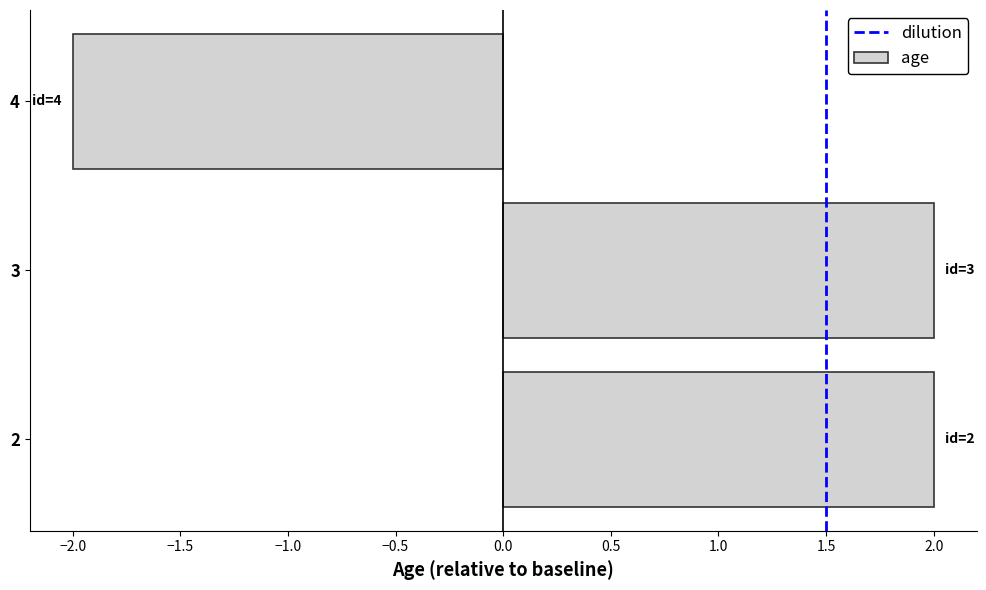

Does the chart contain any negative values?

Yes